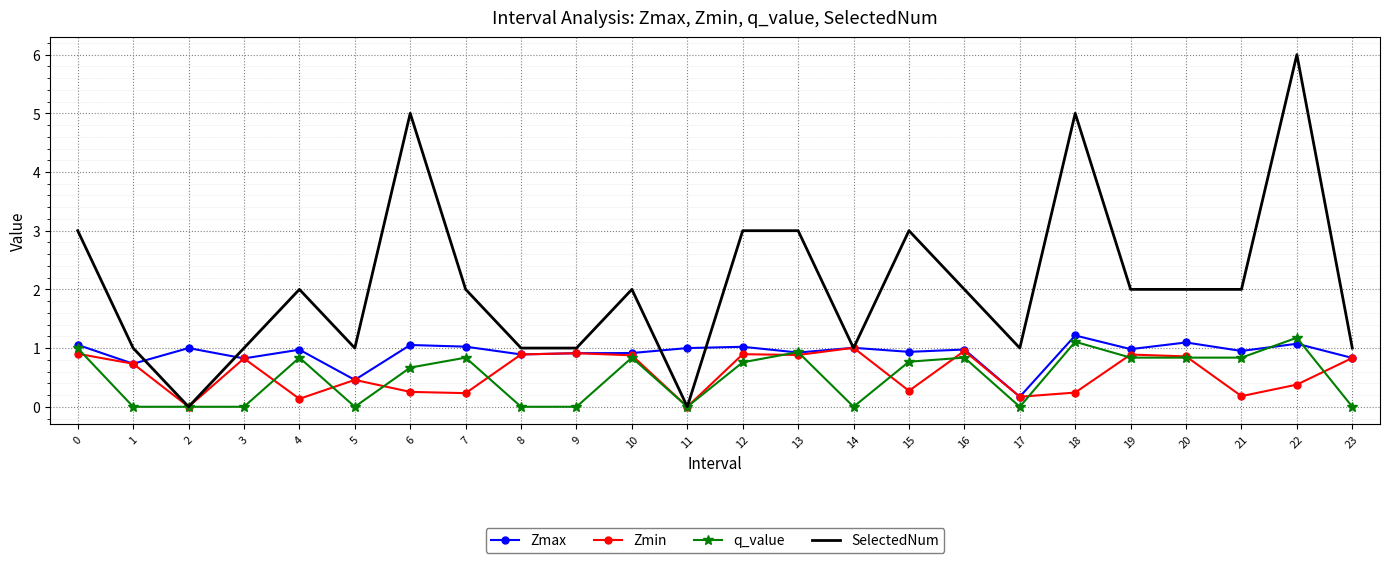

What is the difference between the highest and lowest values at 2?

1.0